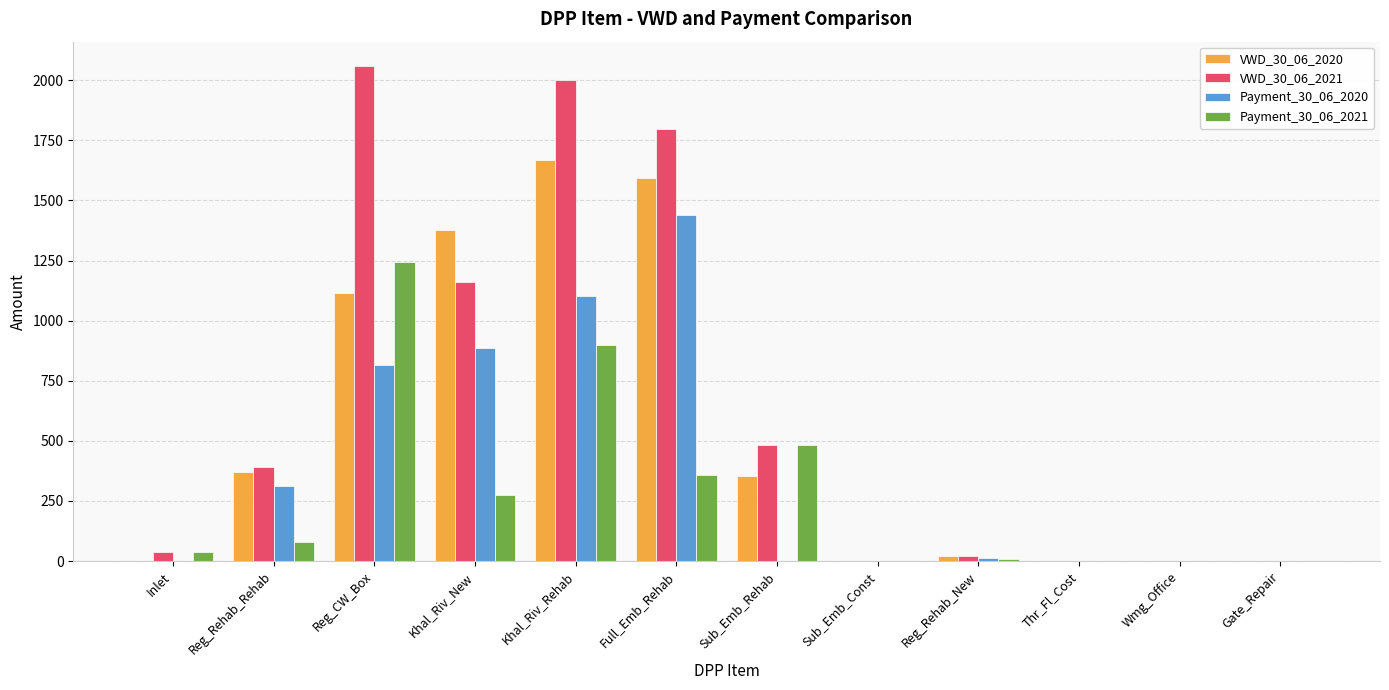

How many series are shown in this chart?

4